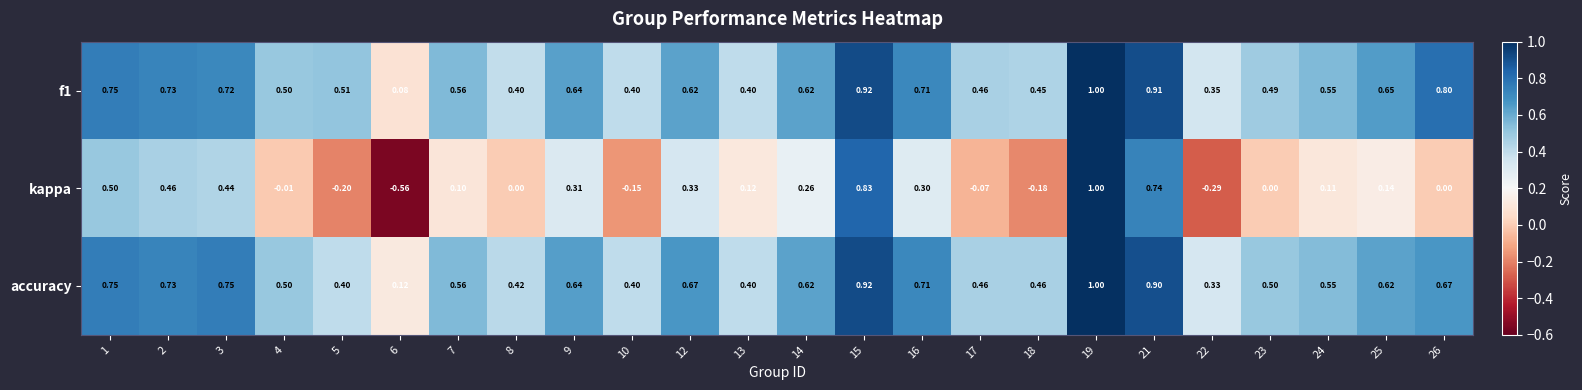

Which label corresponds to the largest value in the chart?

19